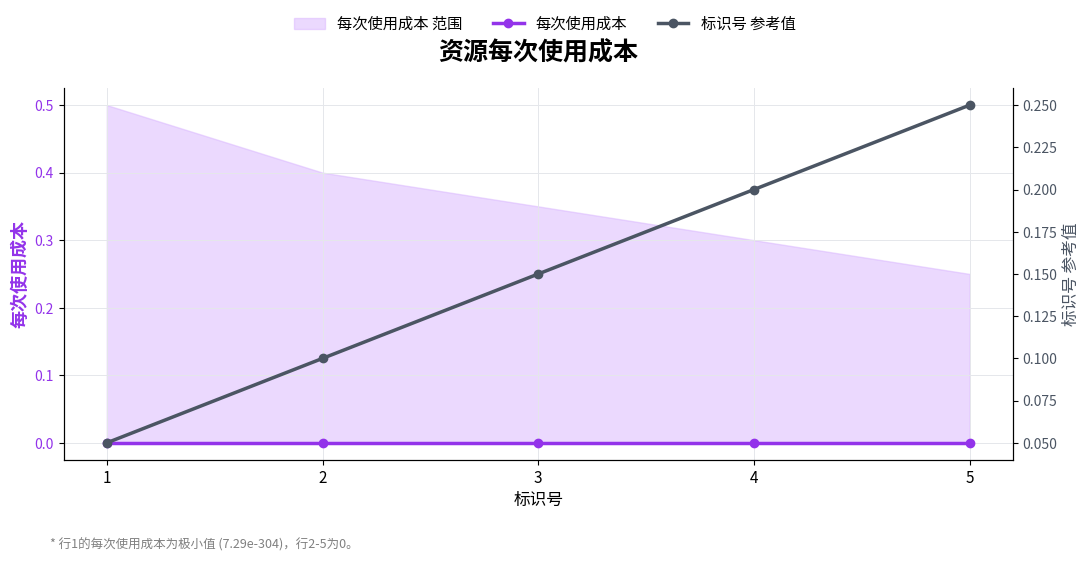

Reading left to right, what are all the values shown in this chart?

每次使用成本: 1=0.0	2=0.0	3=0.0	4=0.0	5=0.0
标识号 参考值: 1=0.1	2=0.1	3=0.2	4=0.2	5=0.2